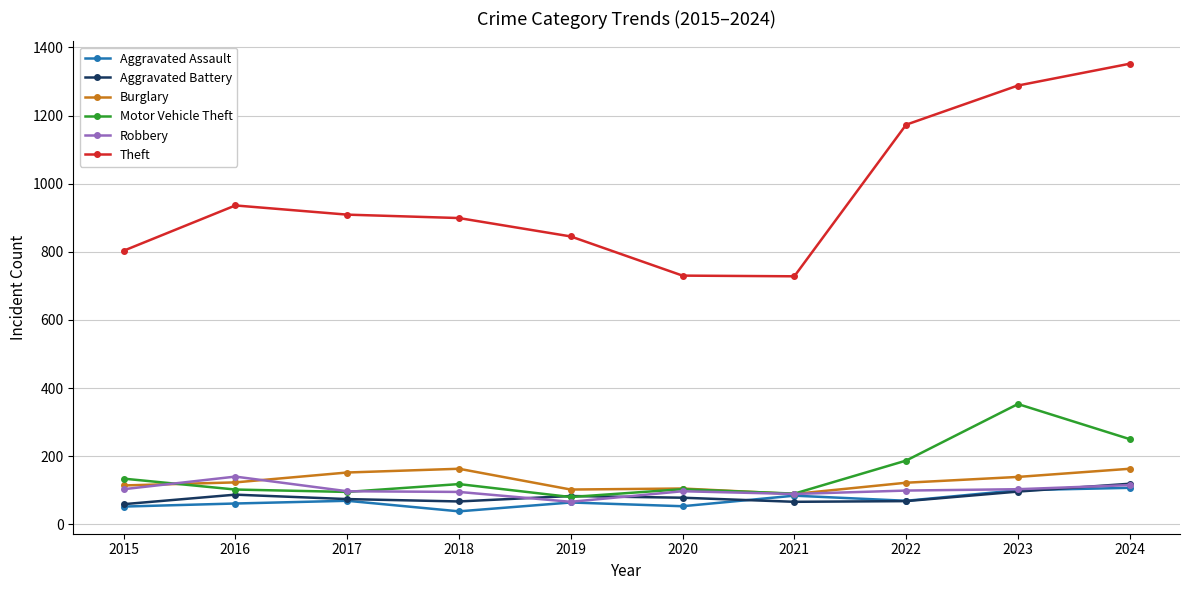

How many categories are shown in the chart?

10